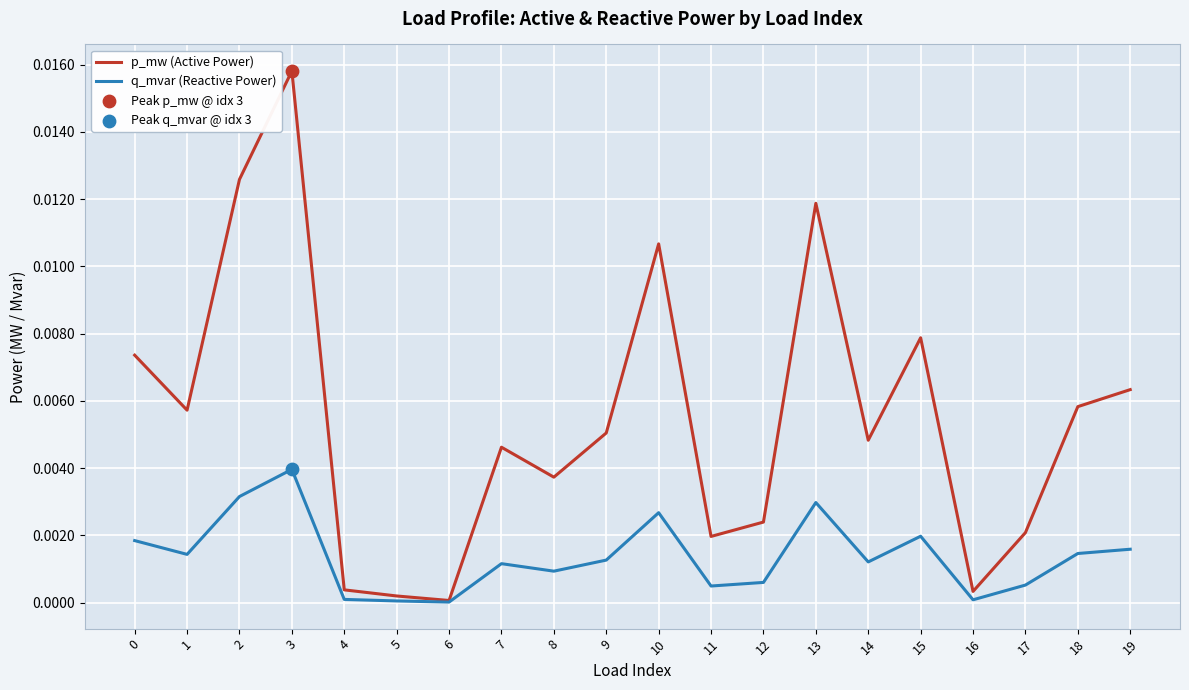

At which category is the sum across all series the highest?

3